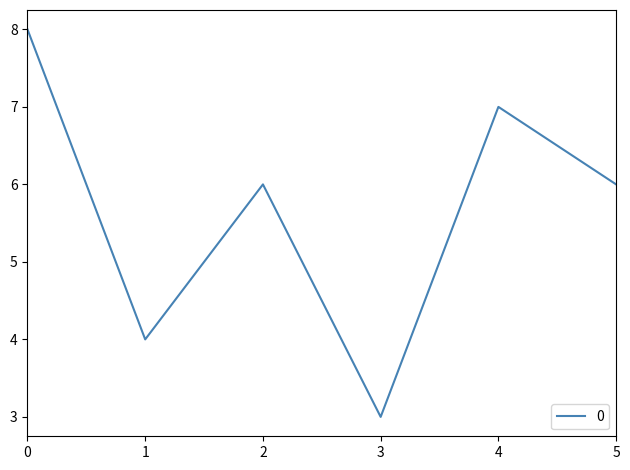

True or false: the data shows 2 at 2.

False